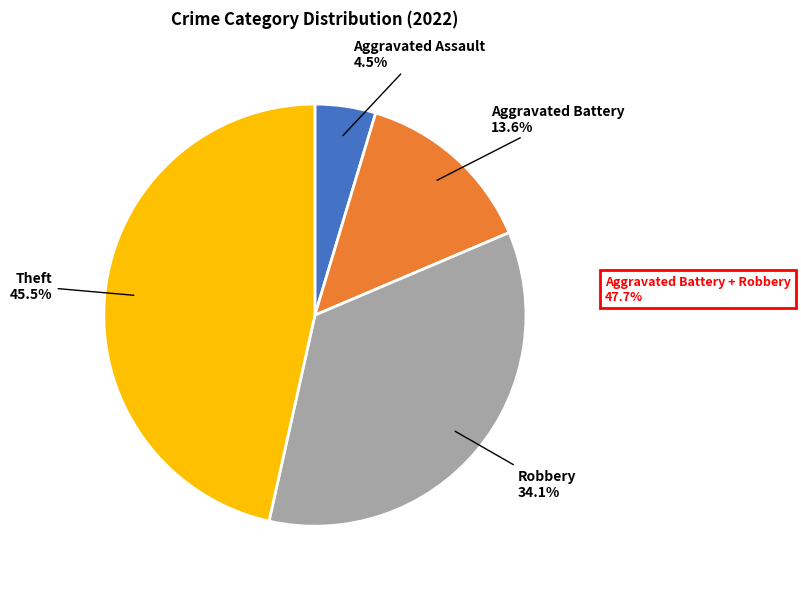

What is the change in value from Aggravated Battery to Robbery?

+9